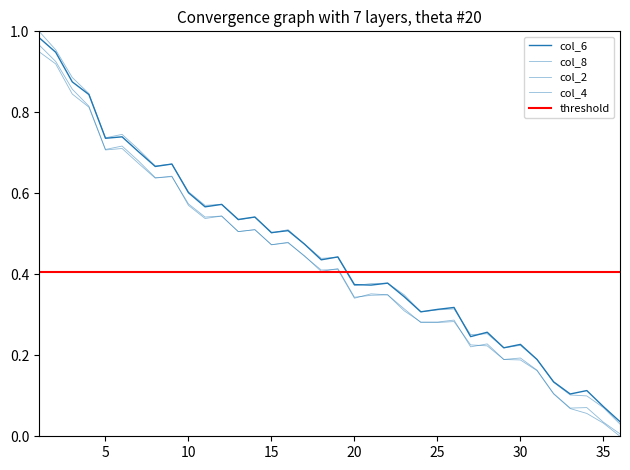

Is it true that col_2 equals 0.1 at 33?

True